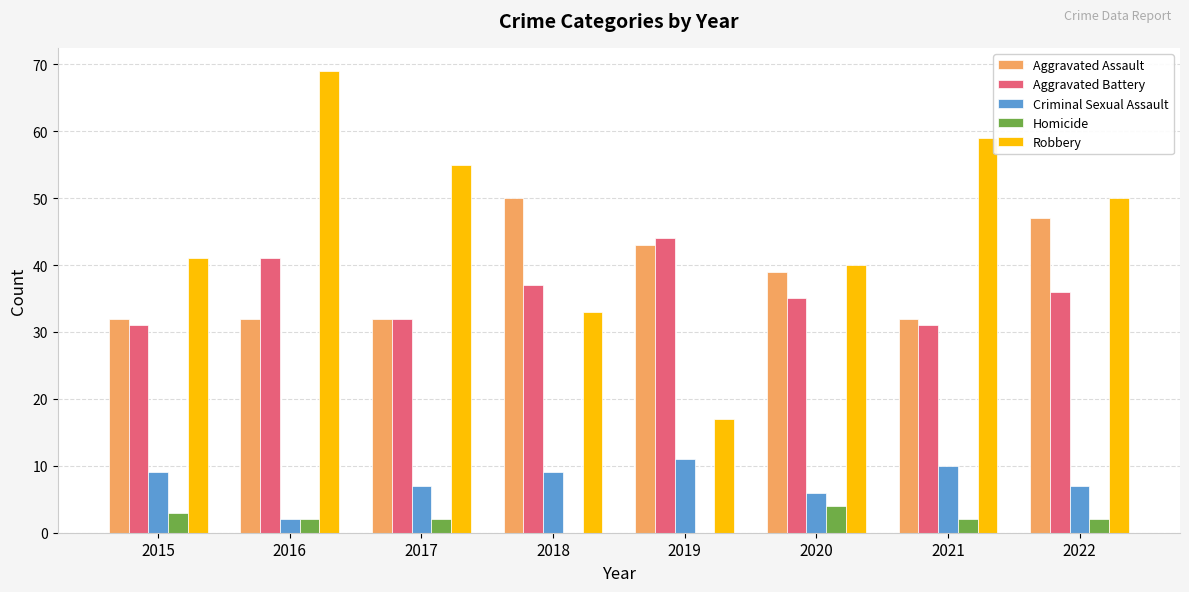

Which series changed the most between 2015 and 2018?

Aggravated Assault